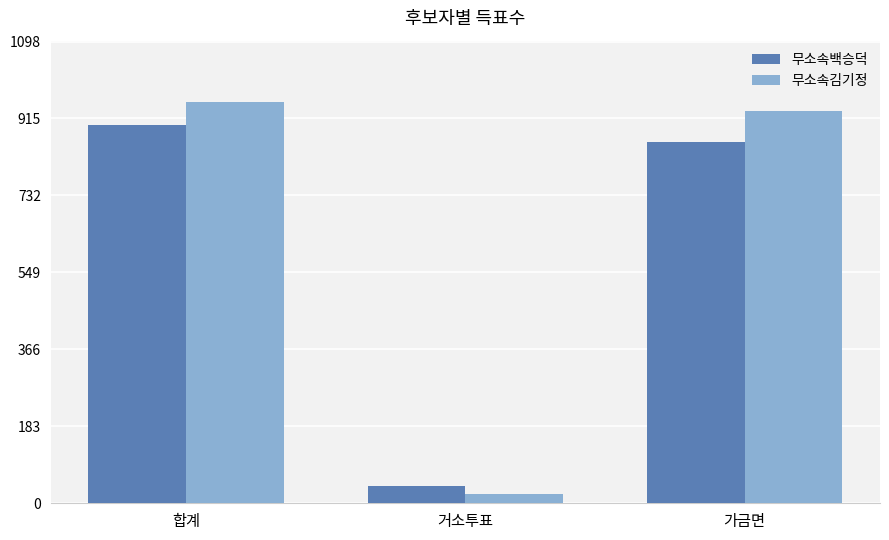

Which category has the highest value in the 무소속김기정 series?

합계